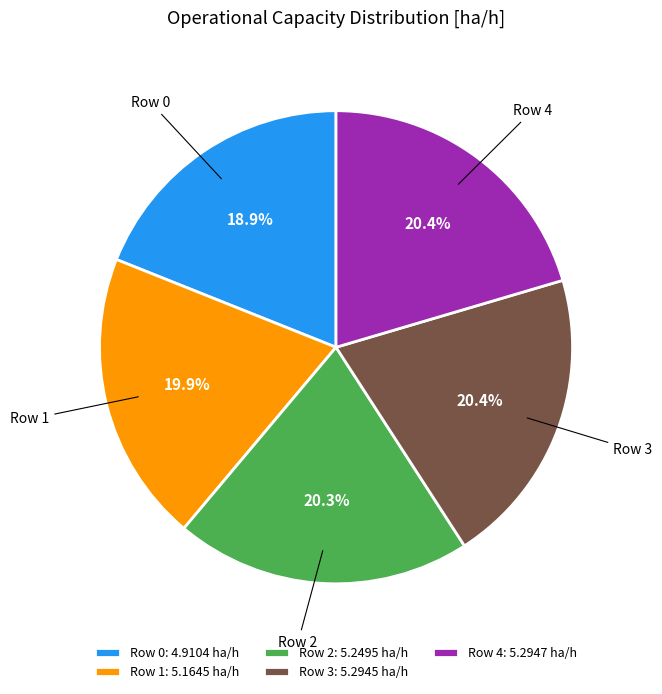

What is the ratio of the value at Row 1 to the value at Row 2?

1.0